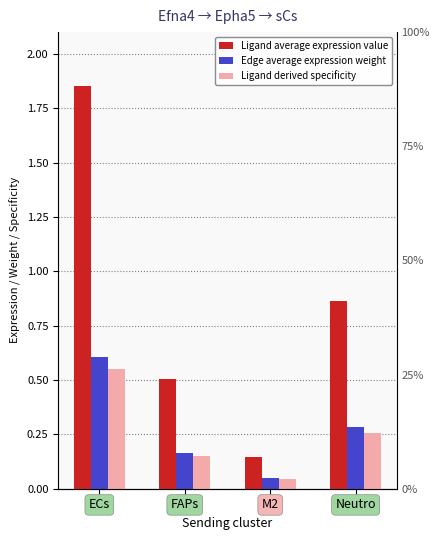

What are all the series names shown in the legend?

Ligand average expression value, Edge average expression weight, Ligand derived specificity